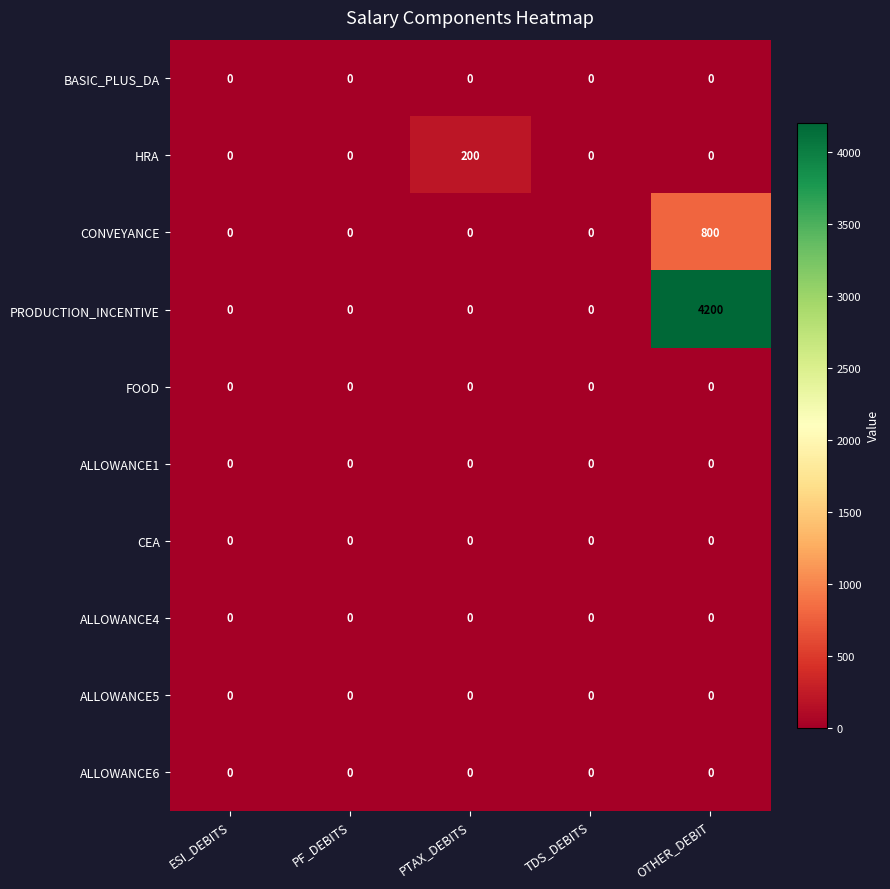

Which category has the highest value across all series?

OTHER_DEBIT